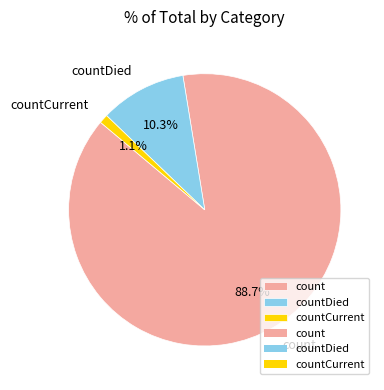

Does countCurrent account for over 50% of the chart?

No